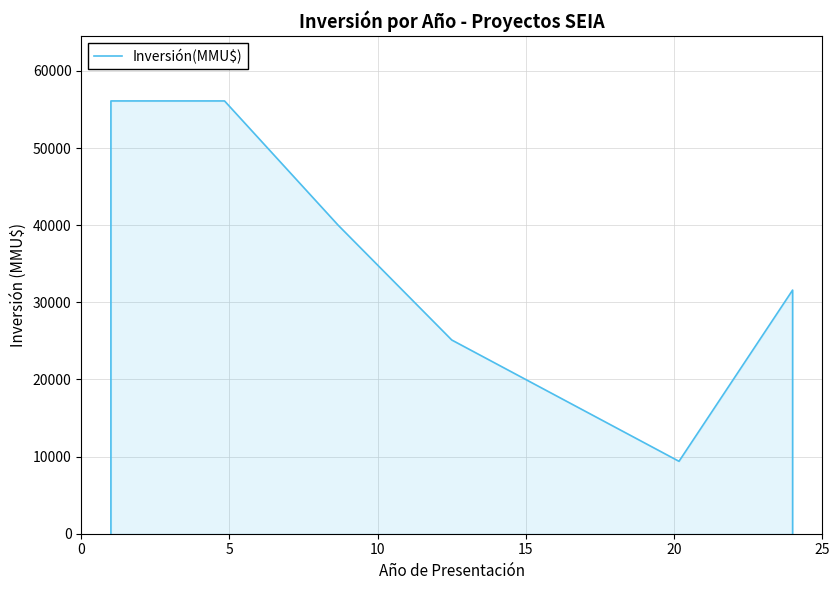

True or false: there are more than 0 points higher than both neighbors.

False